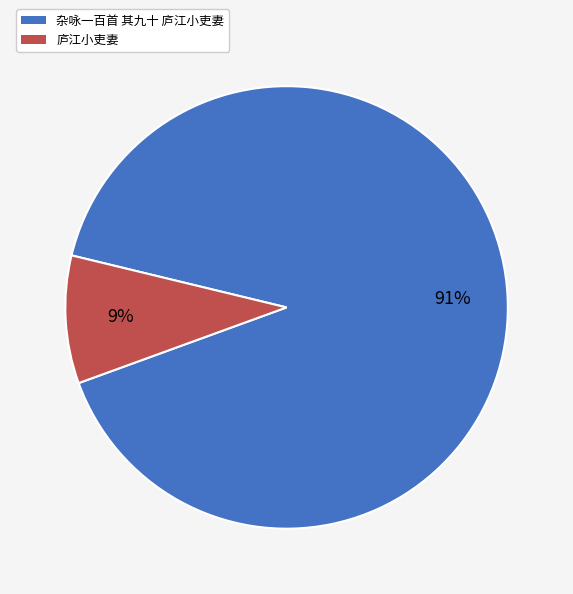

Is the sum of 杂咏一百首 其九十 庐江小吏妻 and 庐江小吏妻 greater than half?

Yes